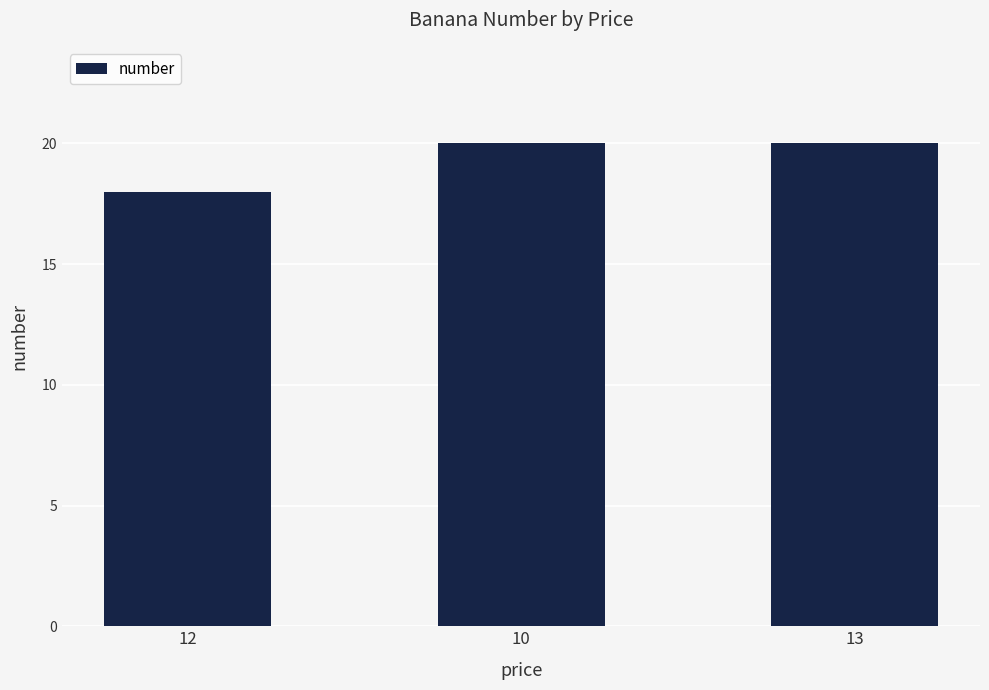

True or false: the data shows 20 at 13.

True